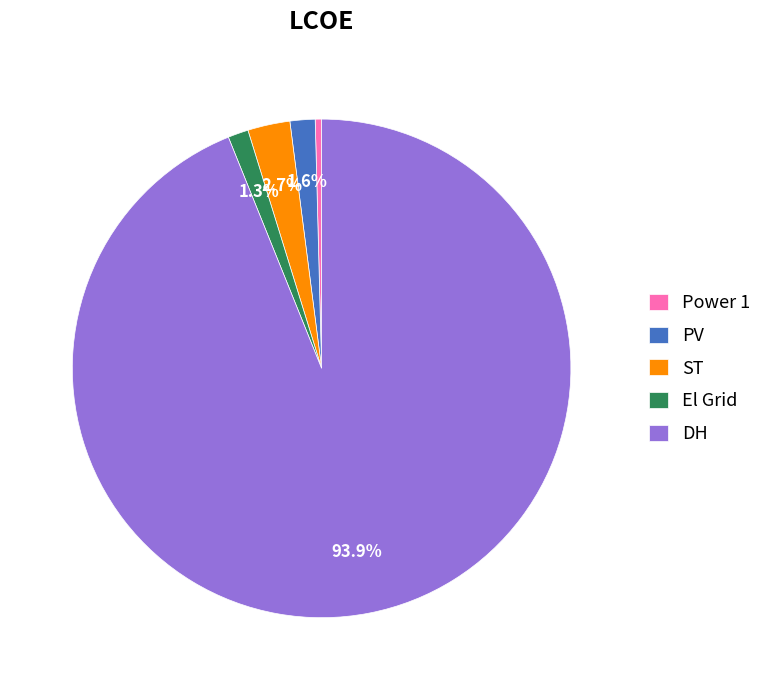

What is the smallest slice in the pie chart?

Power 1